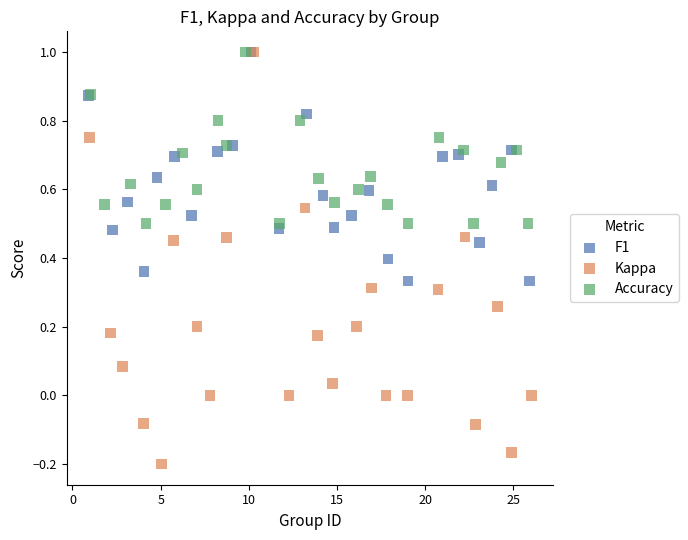

Which series reaches the minimum Y coordinate?

Kappa